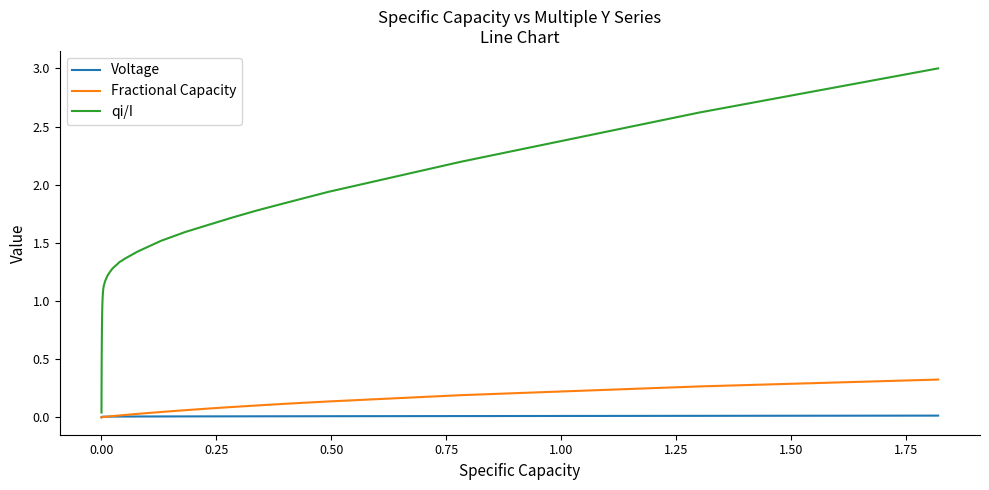

Which series has the largest total across all categories?

qi/I